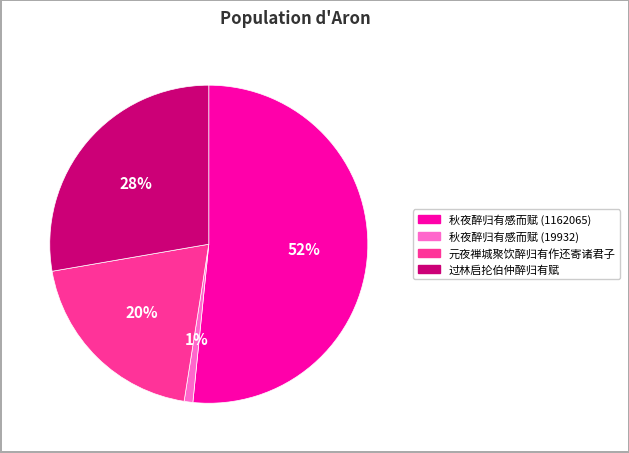

Is the sum of 过林启抡伯仲醉归有赋 and 元夜禅城聚饮醉归有作还寄诸君子 greater than half?

No